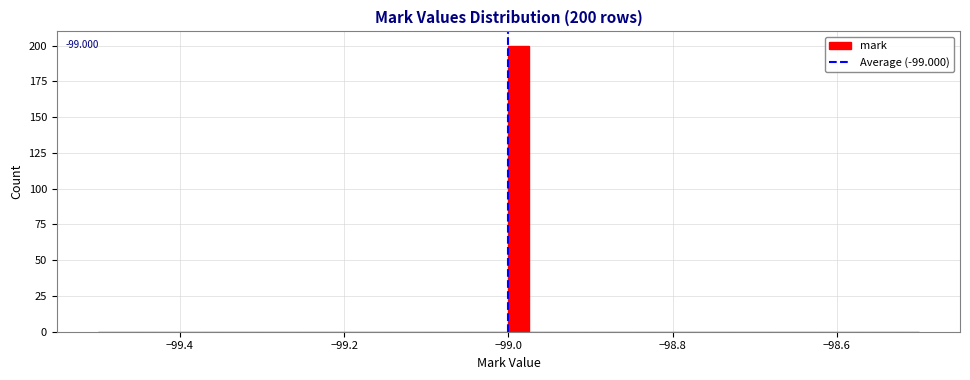

Read against the x-axis, roughly where is the centre of the tallest bar?

-98.98